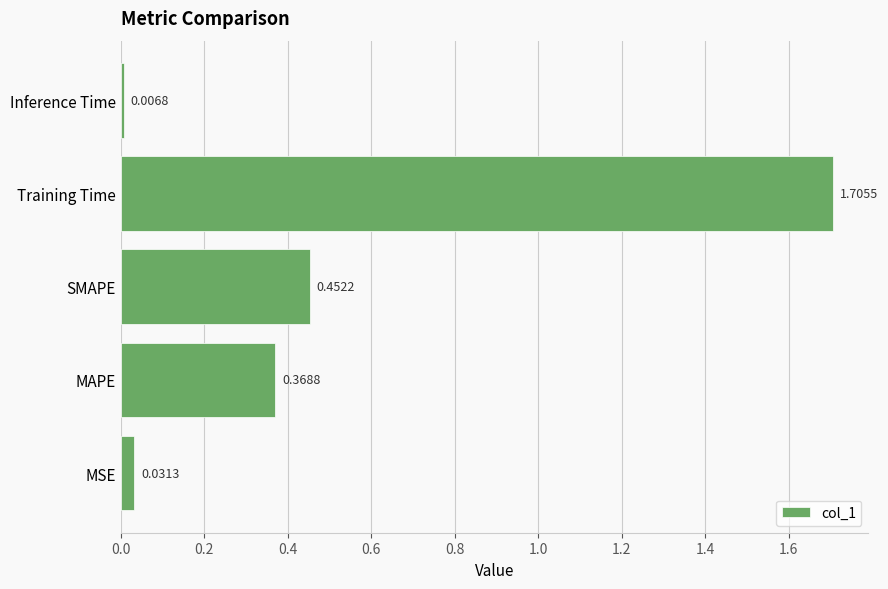

Are the bars grouped side by side (vs. stacked)?

No